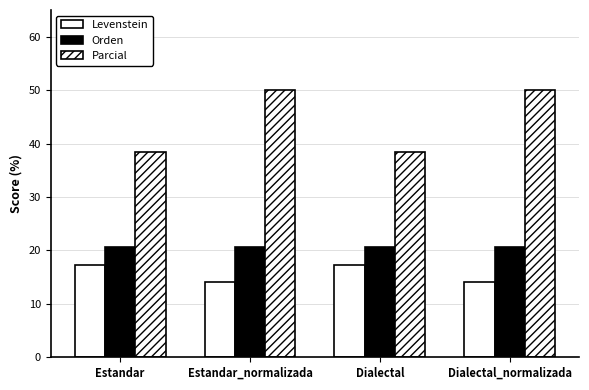

What is the value of the Parcial bar at the 2nd from the left?

50.0